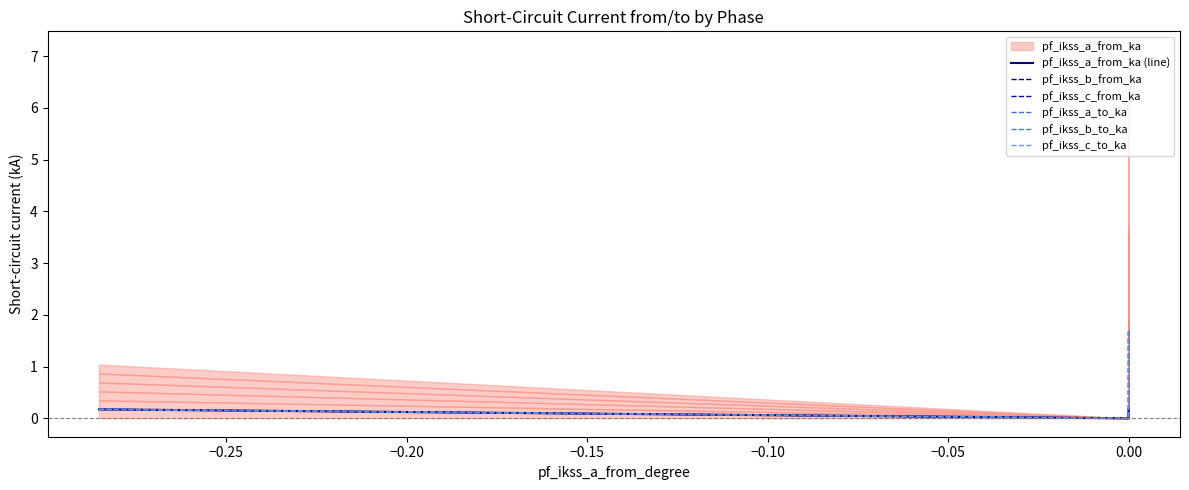

What is the value of the pf_ikss_a_from_ka (line) point at the 1st from the left?

0.2